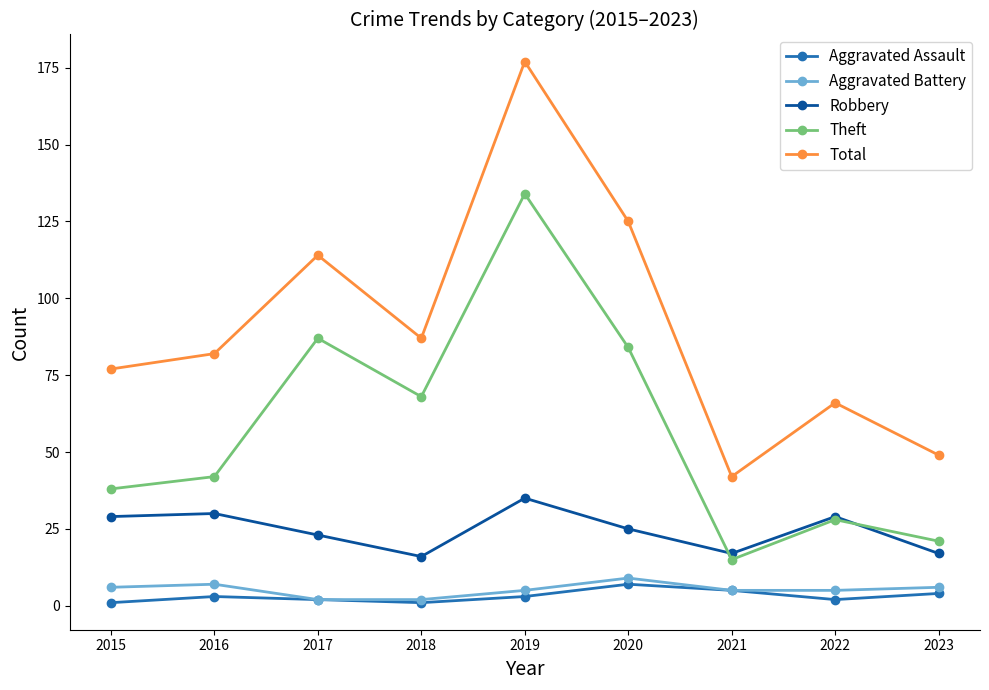

What is the difference between the maximum and minimum values in the Theft series?

119